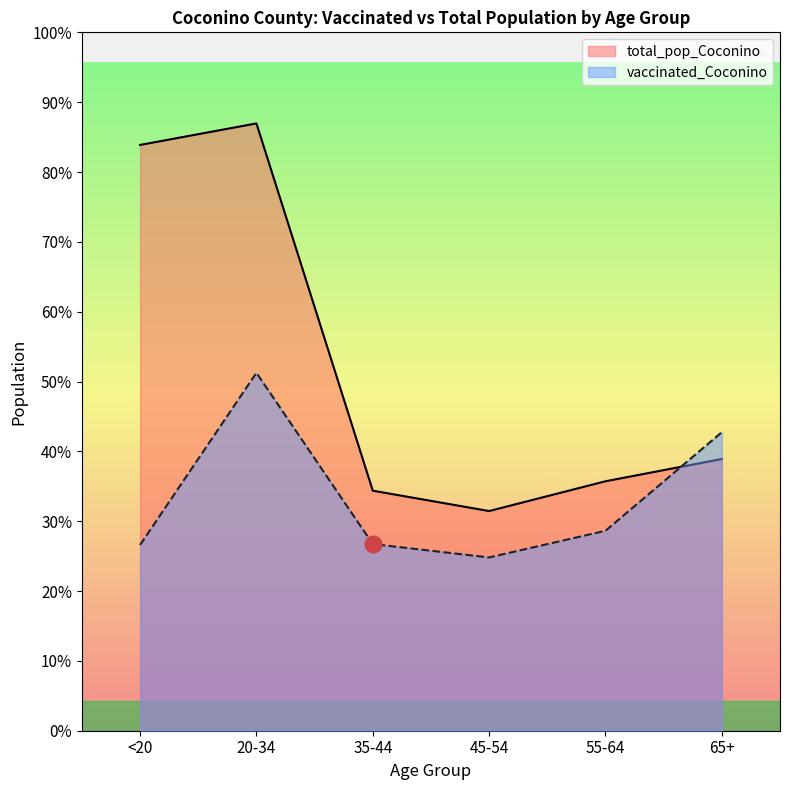

In vaccinated_Coconino, how many points are higher than both neighbors (excluding endpoints)?

1